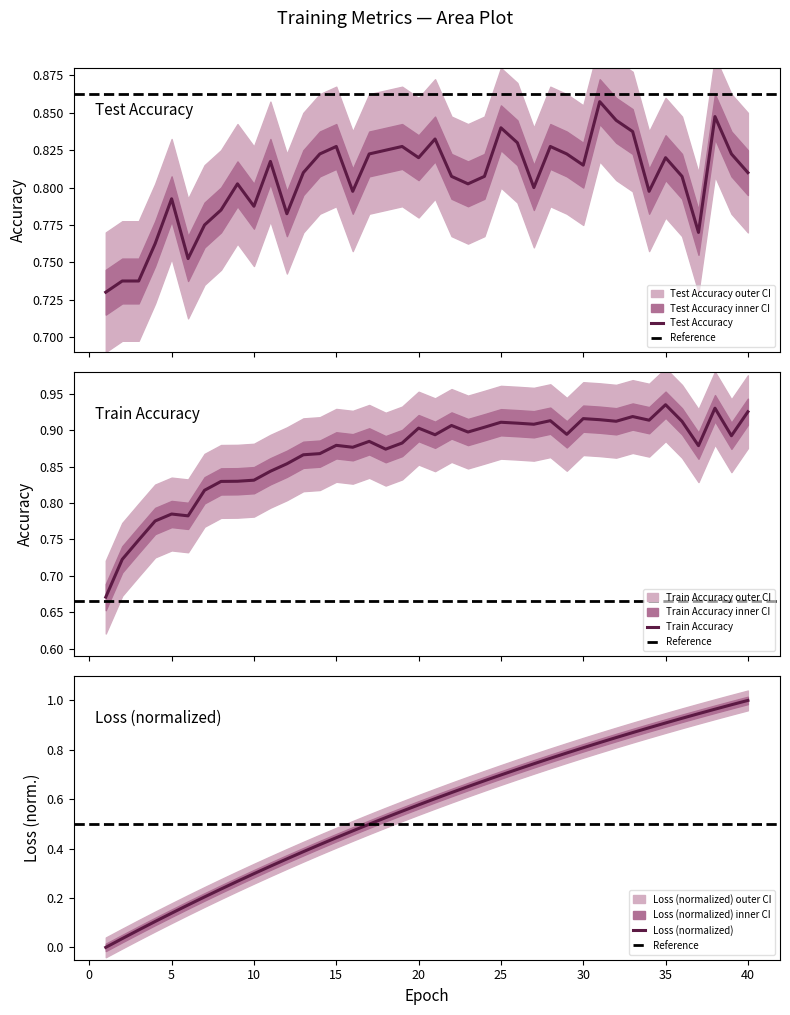

At which label is test_accuracy closest to 0?

1